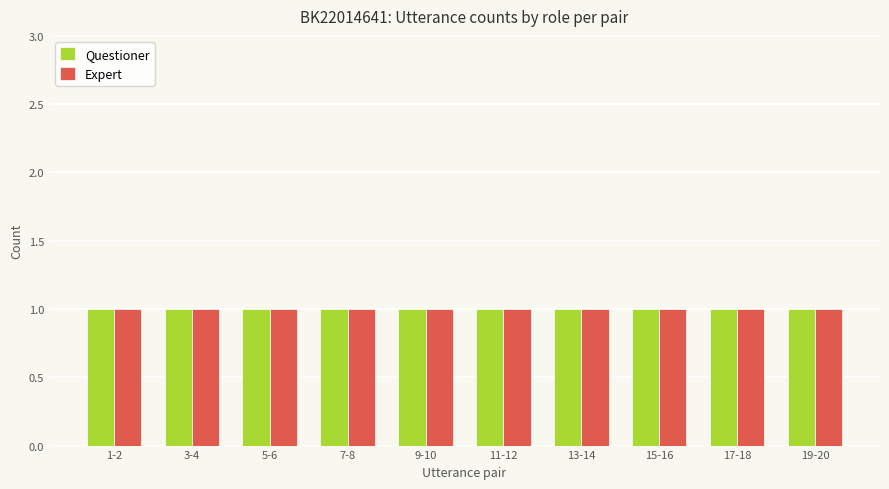

Which series has the largest total across all categories?

Expert